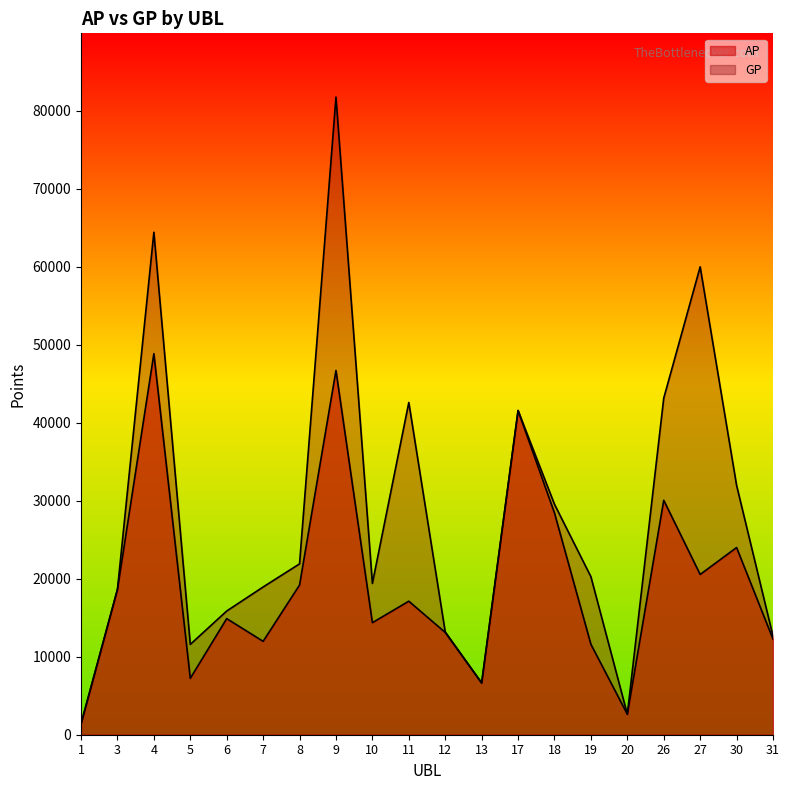

At how many categories does at least one series exceed 42662?

4